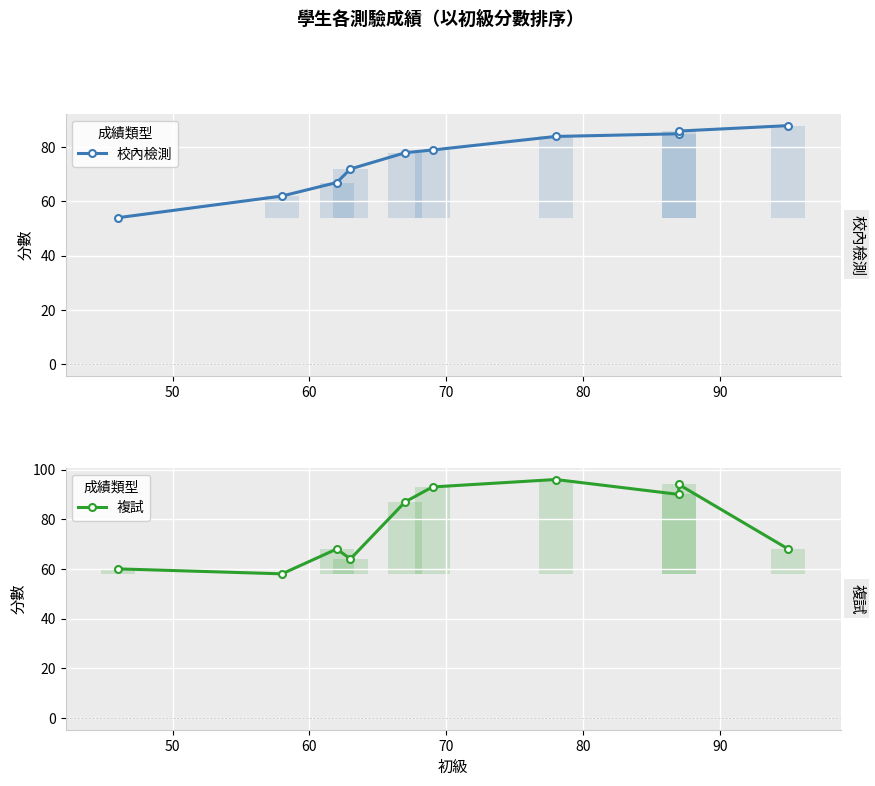

How many data points in 複試 are less than 87?

5